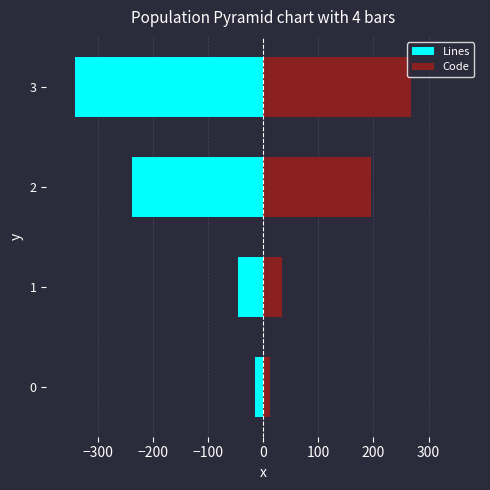

How many data points in Code are above 195?

1